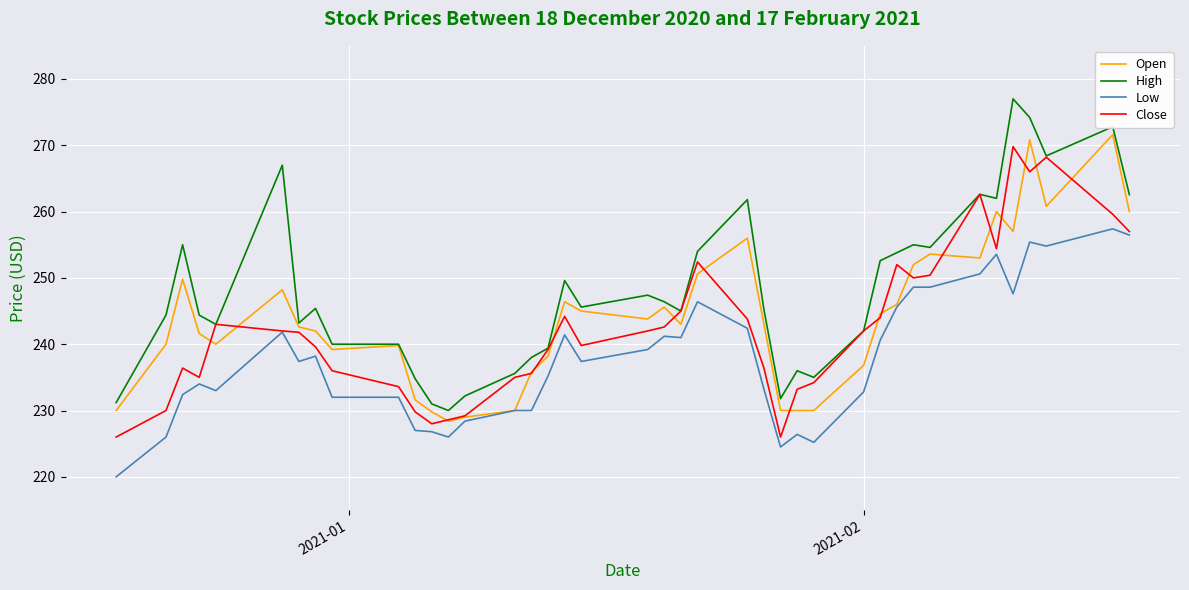

Does the chart display data point markers on the line(s)?

No